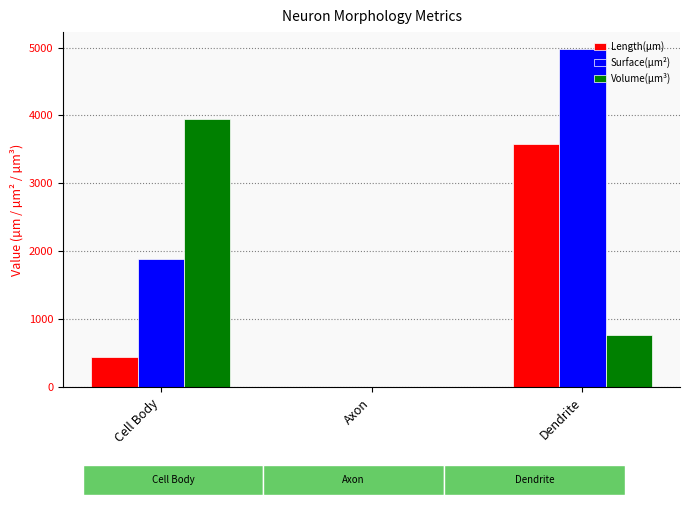

At which label does Length(µm) reach its peak?

Dendrite